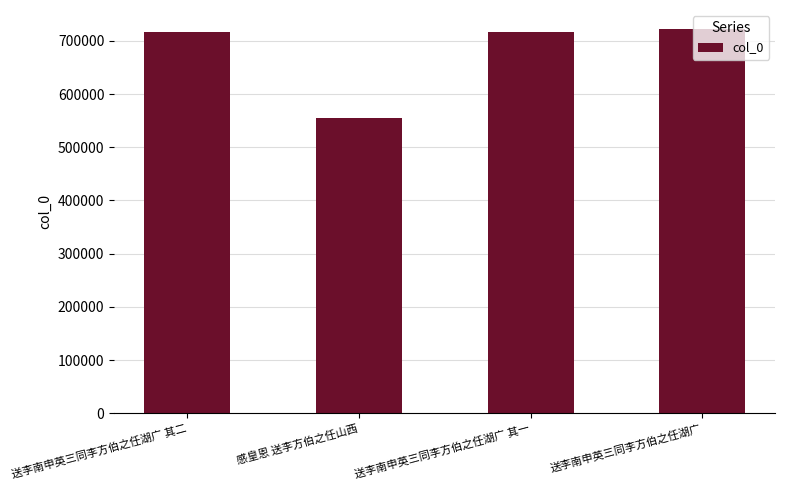

Which label corresponds to the smallest value in the chart?

感皇恩 送李方伯之任山西